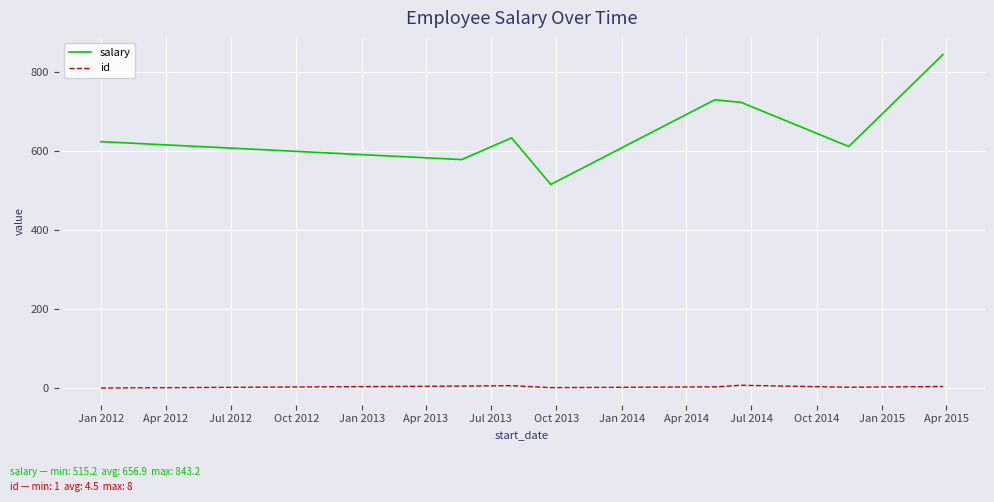

At how many categories does at least one series exceed 521?

7